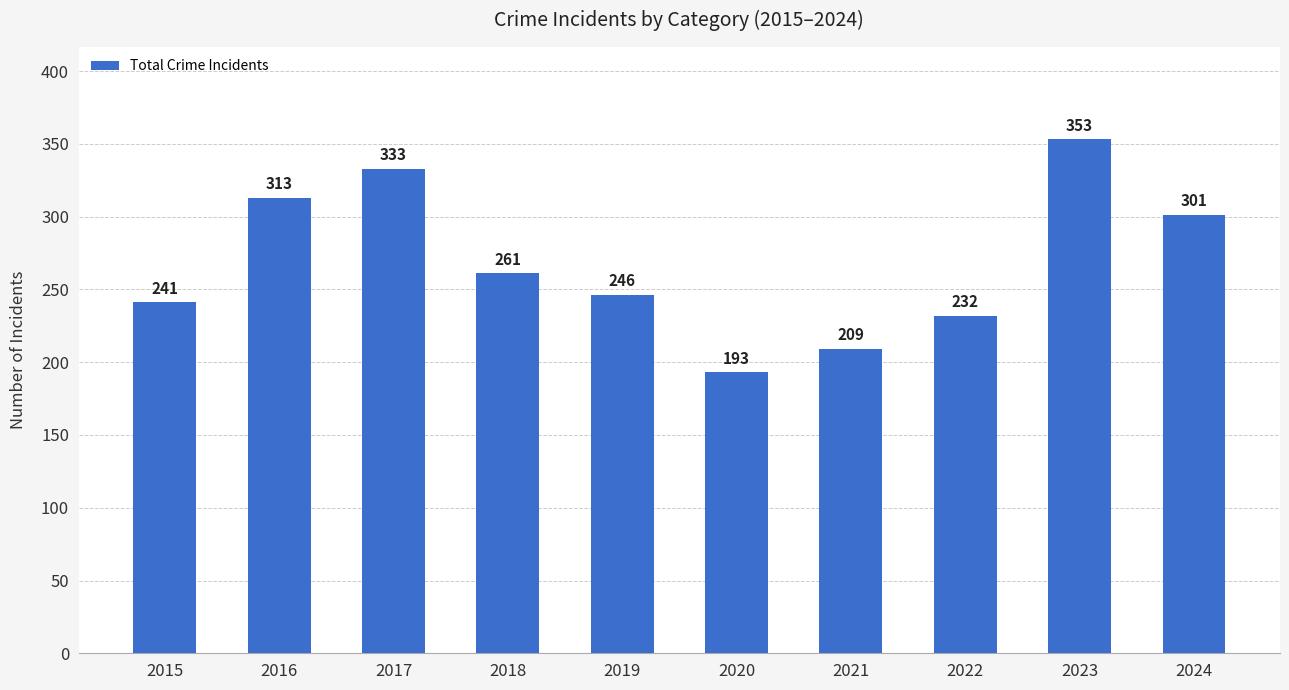

List the labels in order of value, smallest first.

2020, 2021, 2022, 2015, 2019, 2018, 2024, 2016, 2017, 2023